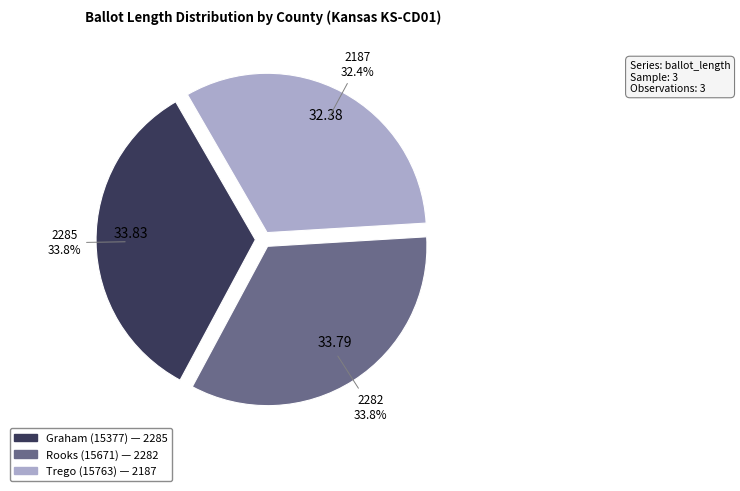

Which has a higher value, Trego (15763) or Graham (15377)?

Graham (15377)